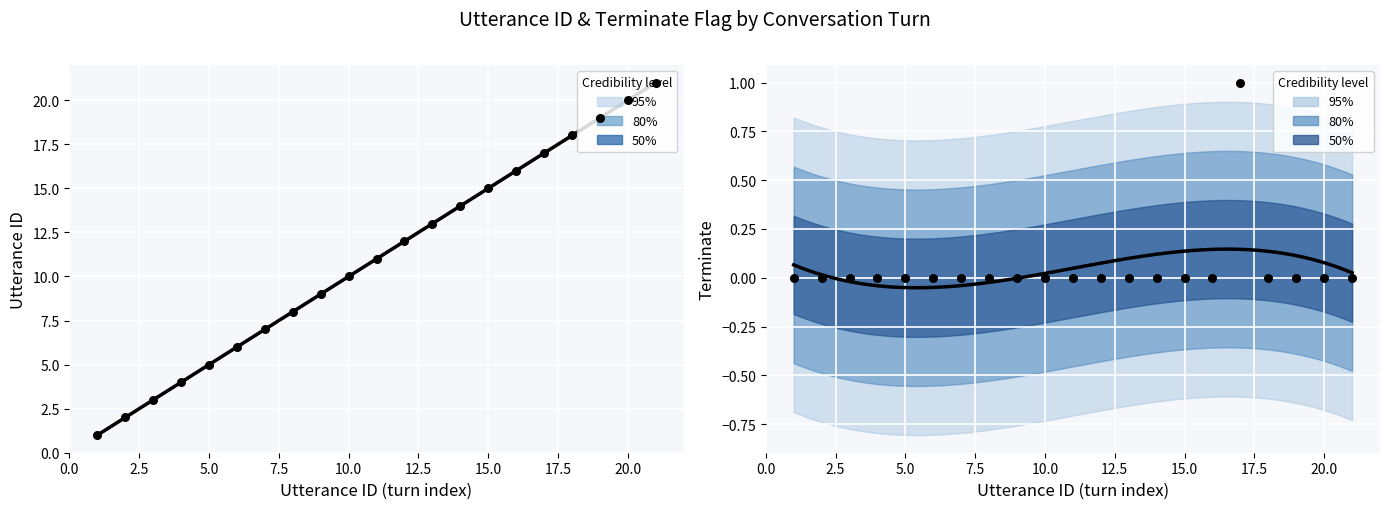

Which series contains the lowest Y value?

terminate